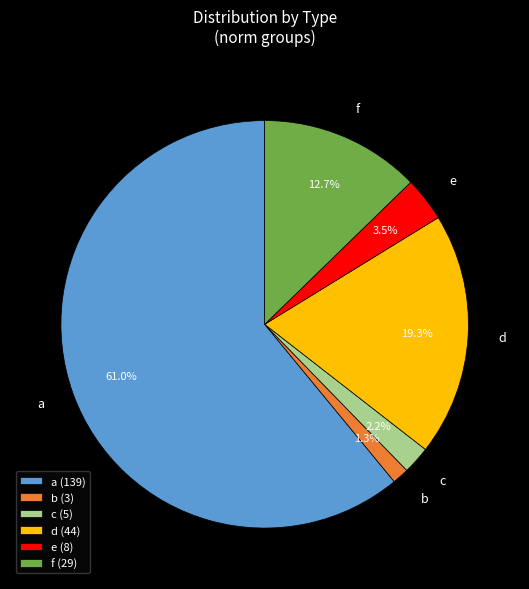

Which category has the smallest portion of the pie?

b